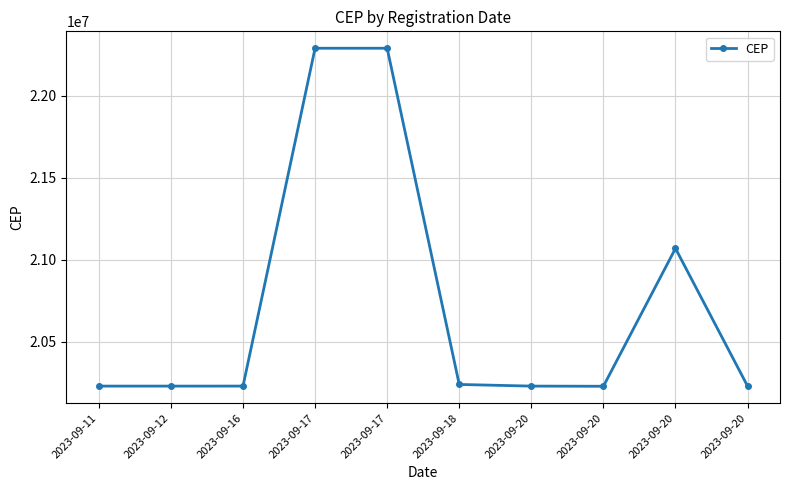

What is the approximate value at 2023-09-20, to the nearest 50?

20230000